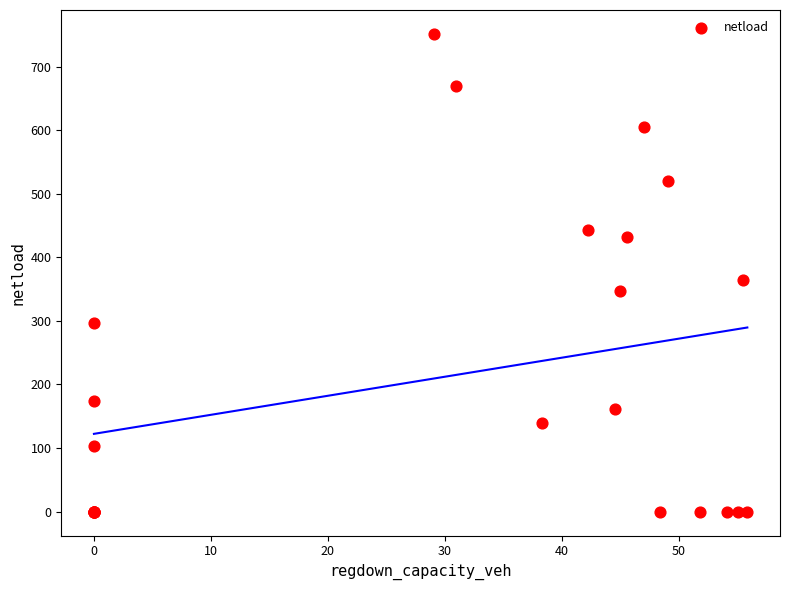

What Y value in the scatter plot is closest to 375?

364.5